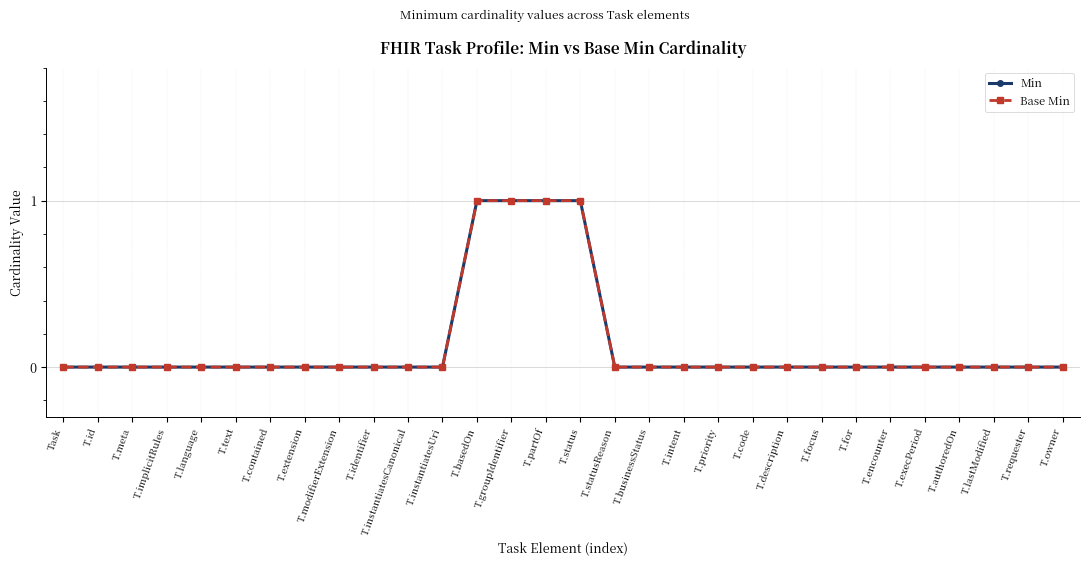

Is this an area chart (filled region under the line)?

No